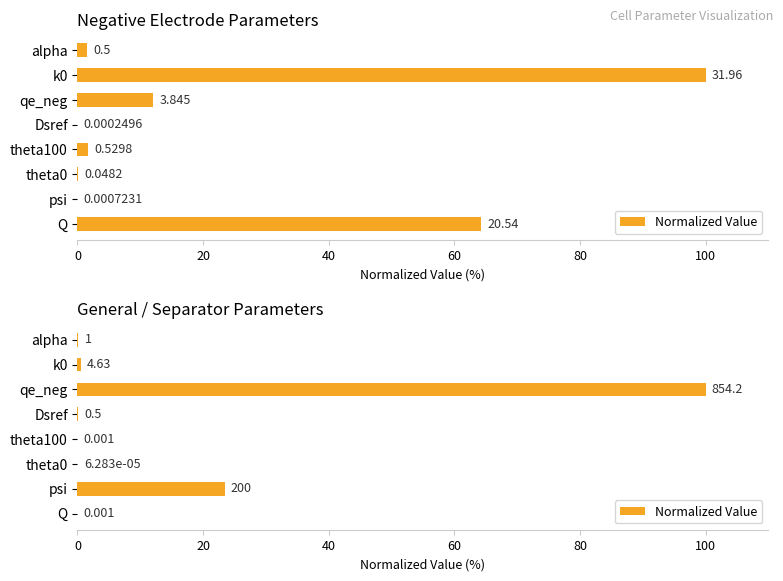

What is the difference between the maximum and second lowest values?

100.0